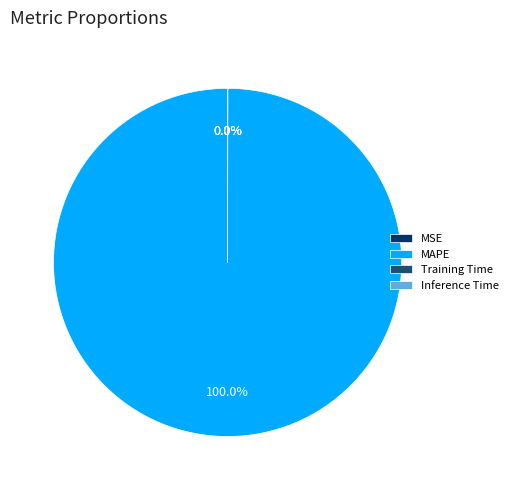

Which slice is the largest?

MAPE